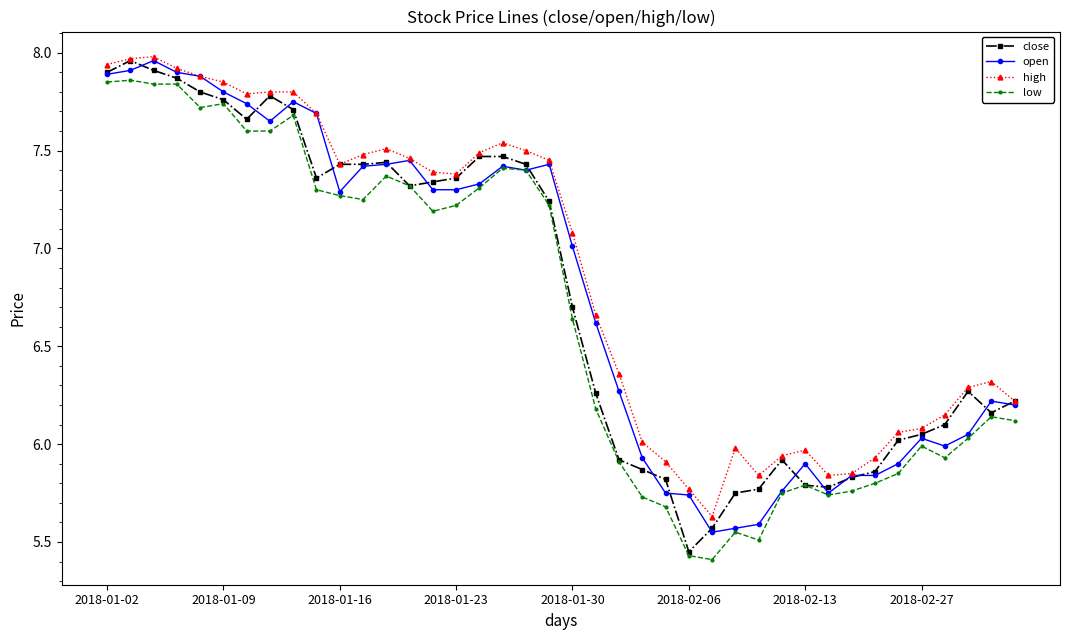

True or false: close has more than 1 interior local peaks.

True